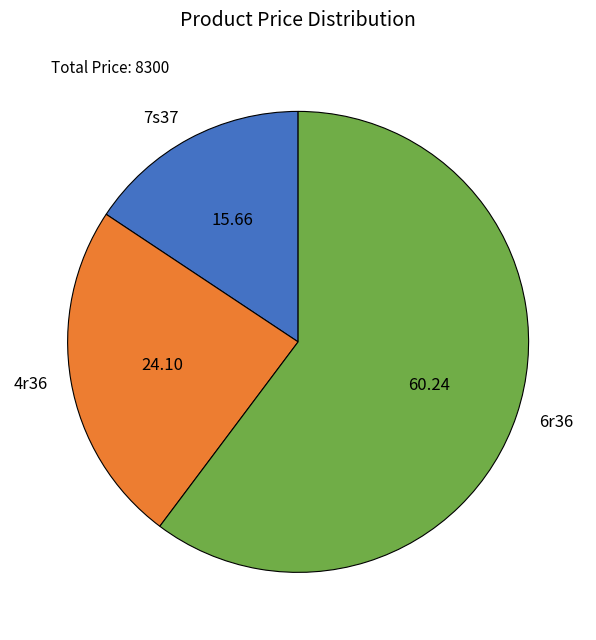

The 7s37 slice represents 9% of the pie. True or false?

False